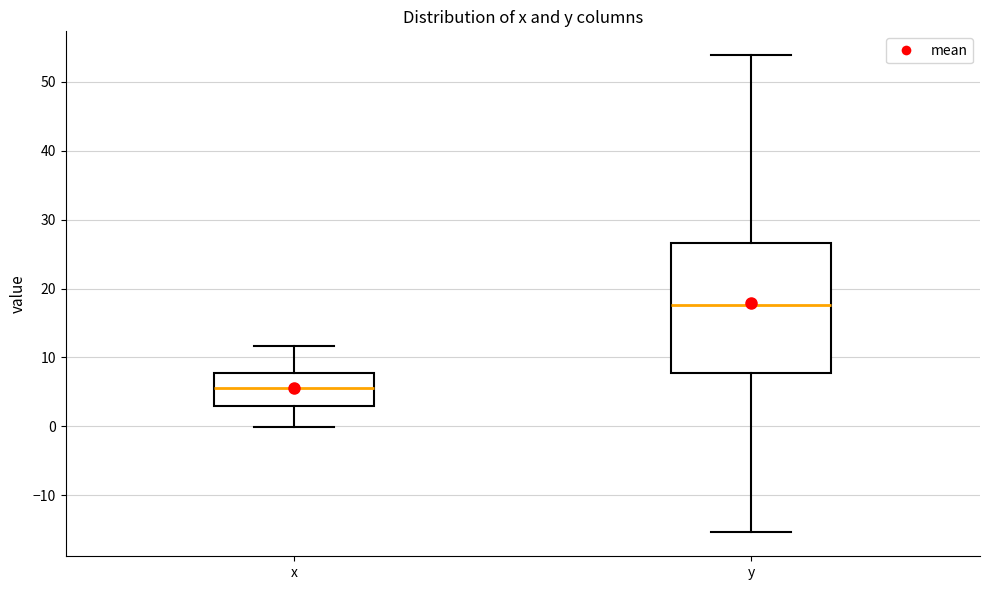

Where does the upper whisker of the box for x end on the y-axis? The values are not printed on the chart, so give them approximately, as read against the axis.

12